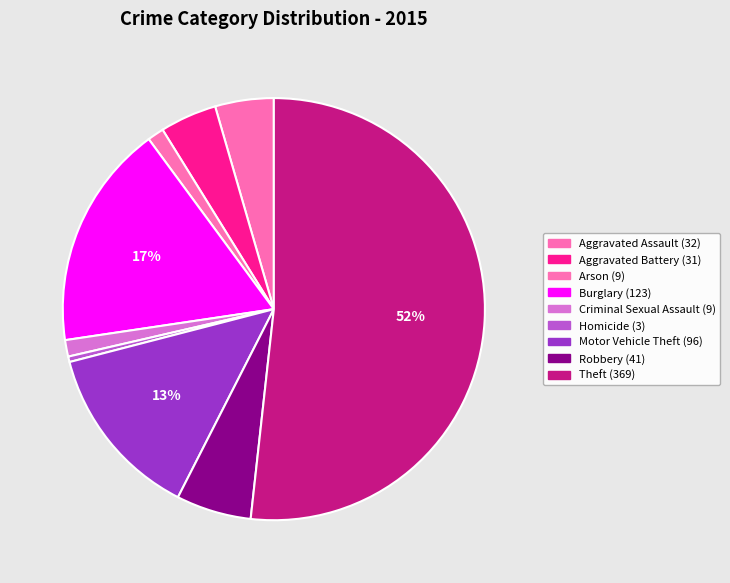

Does Theft represent more than half of the total?

Yes